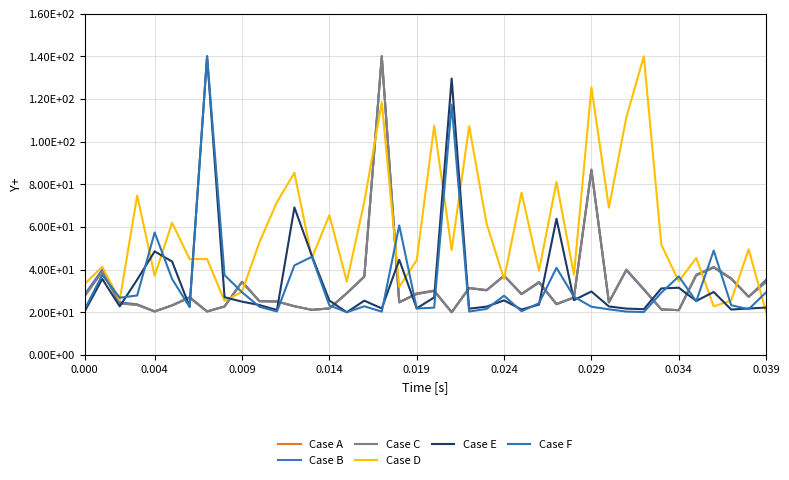

Does the chart display data point markers on the line(s)?

No